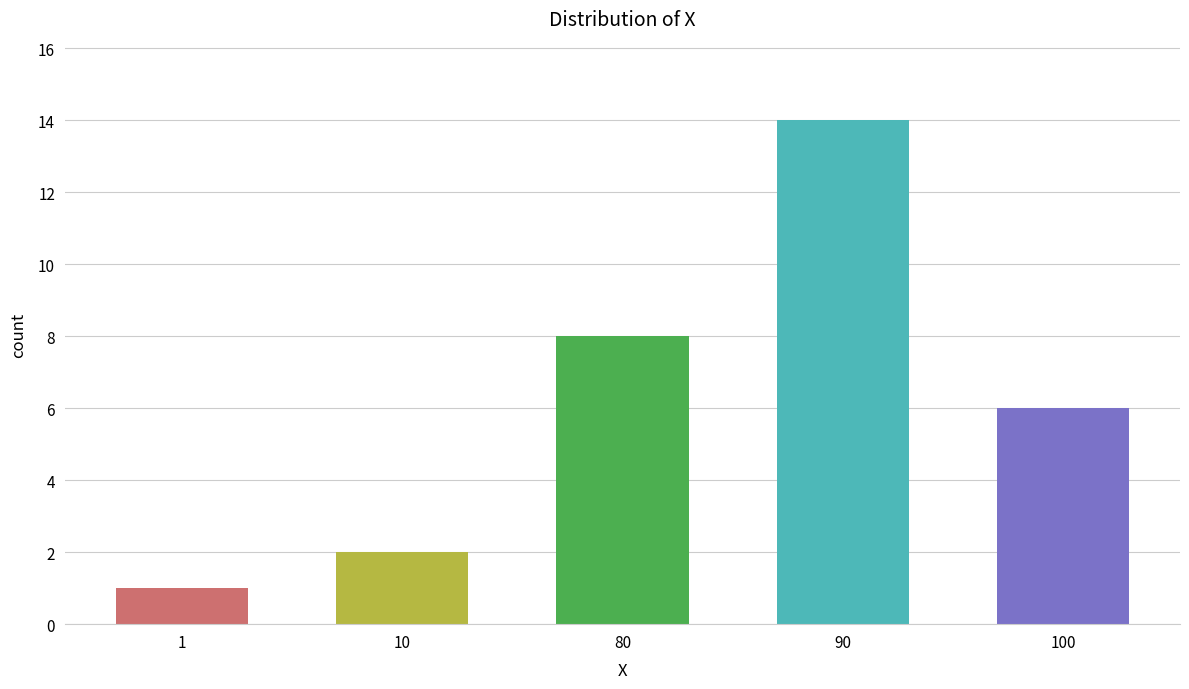

Reading left to right, extract all data points from this chart.

1=1	10=2	80=8	90=14	100=6